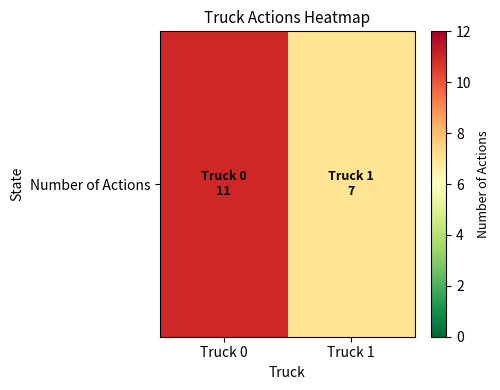

Is it true that the value at Truck 1 is 3?

False